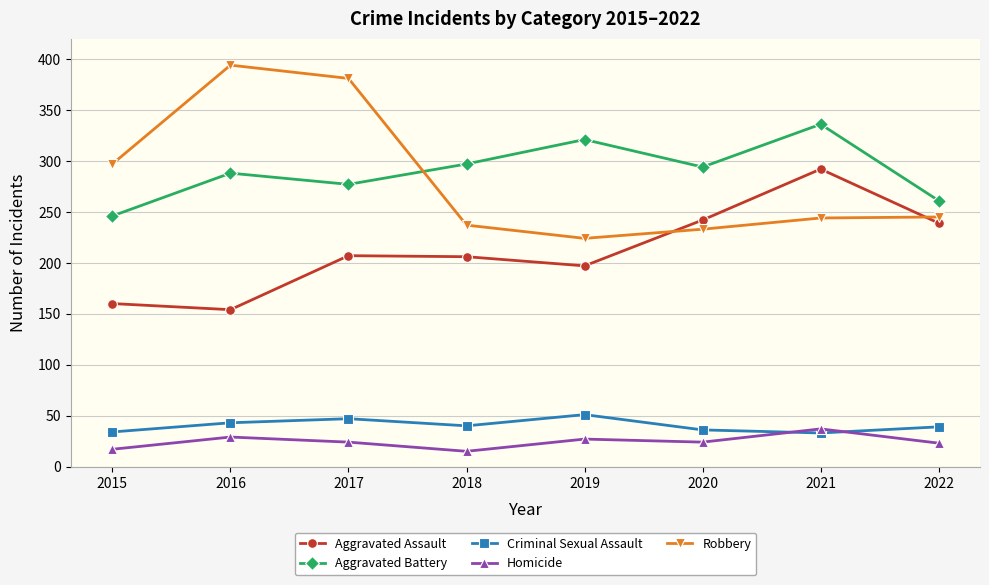

Rank the series at 2018 from lowest to highest value.

Homicide, Criminal Sexual Assault, Aggravated Assault, Robbery, Aggravated Battery